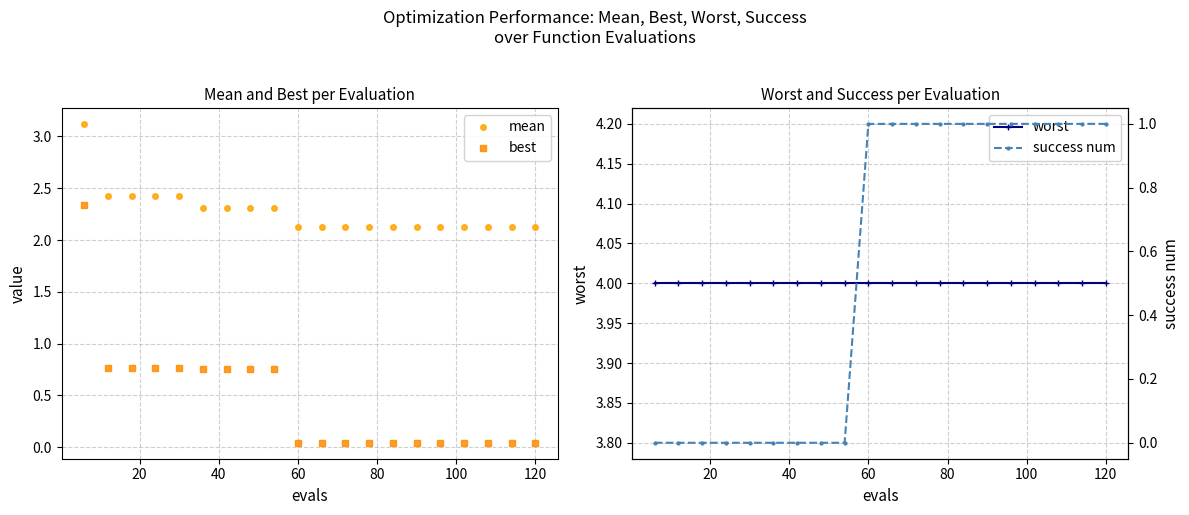

True or false: best and mean intersect in this chart.

False